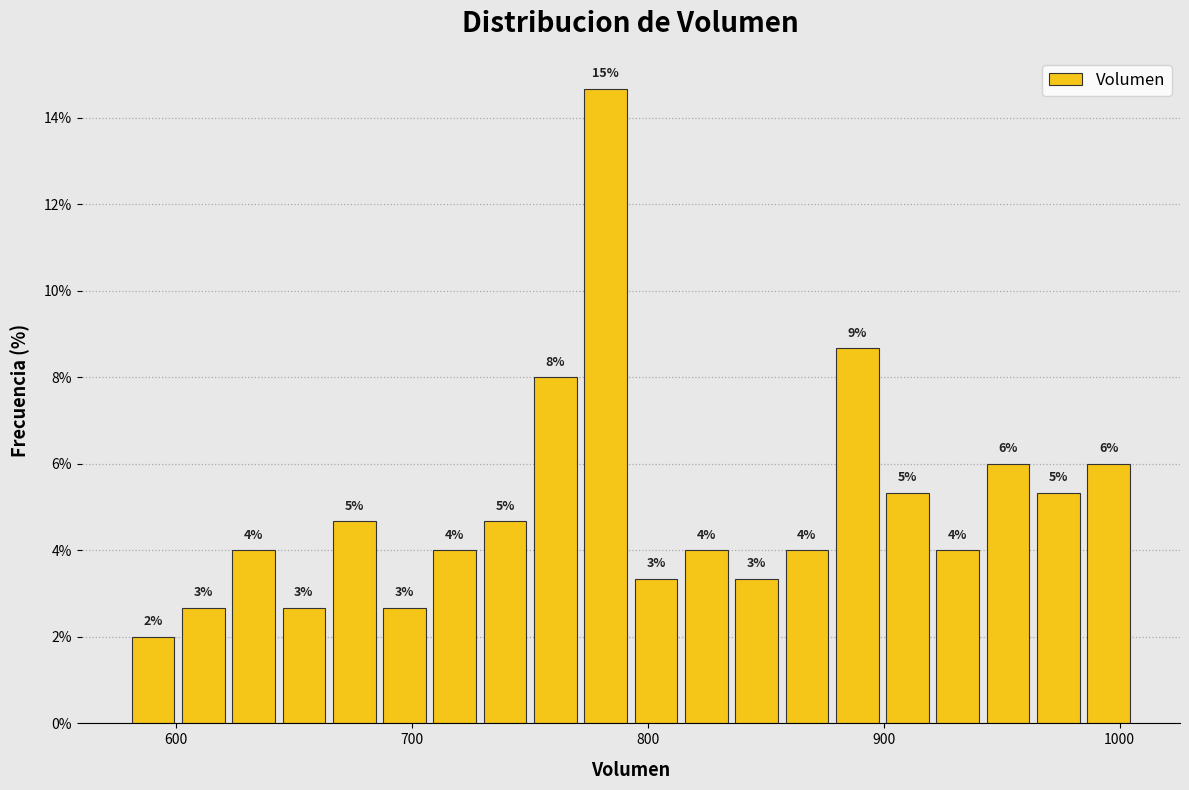

Around what value on the x-axis is the tallest bar? Give the approximate position of its centre, as read against the axis.

780